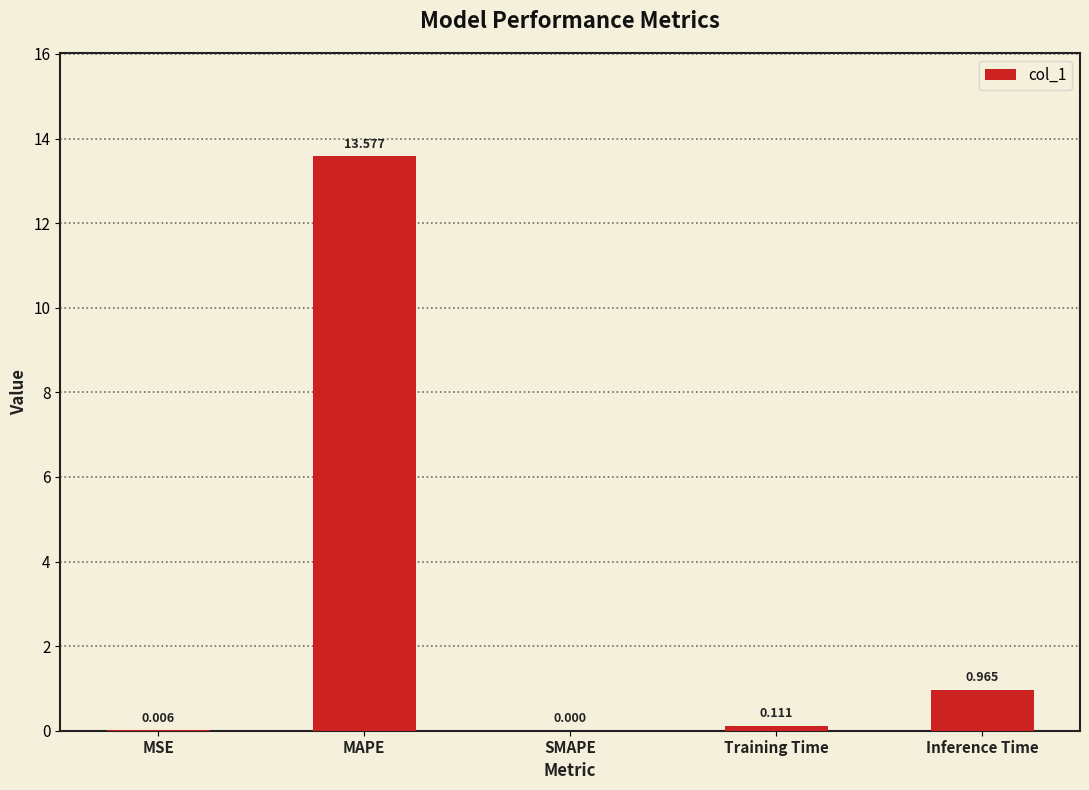

Does the chart contain stacked bars?

No